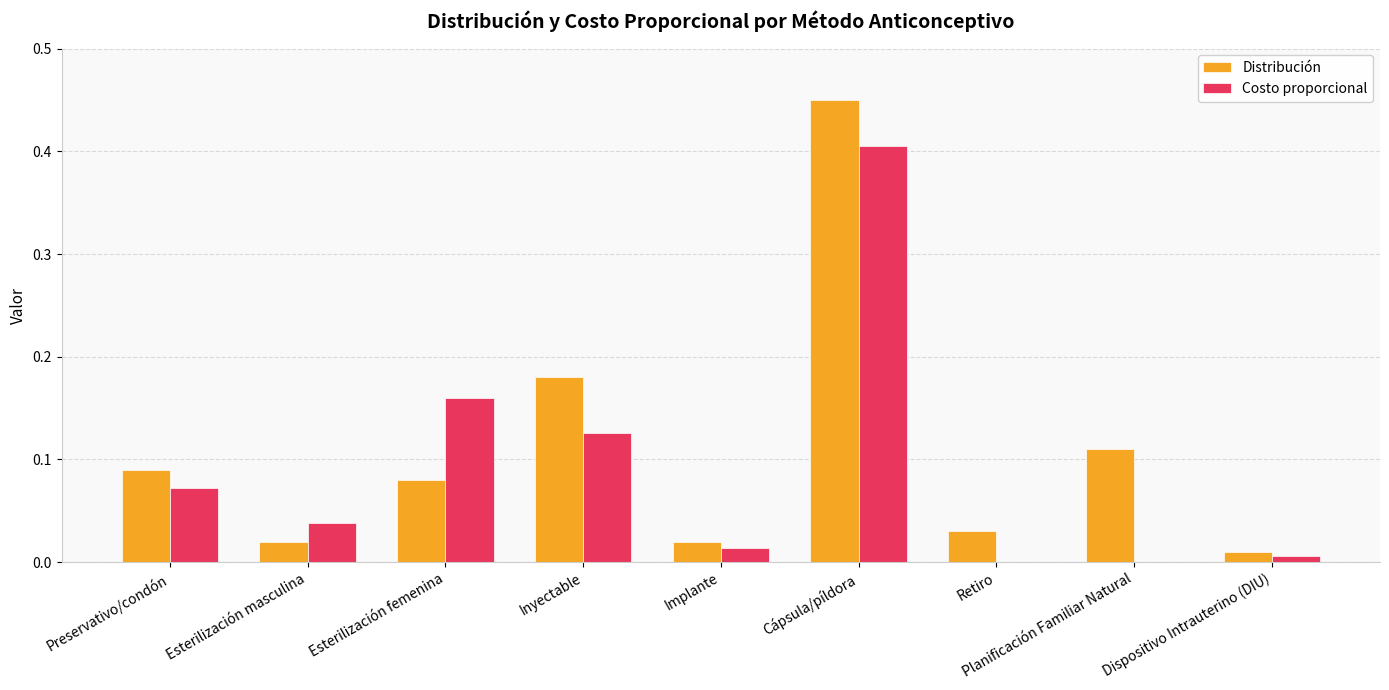

How many distinct data groups are displayed?

2